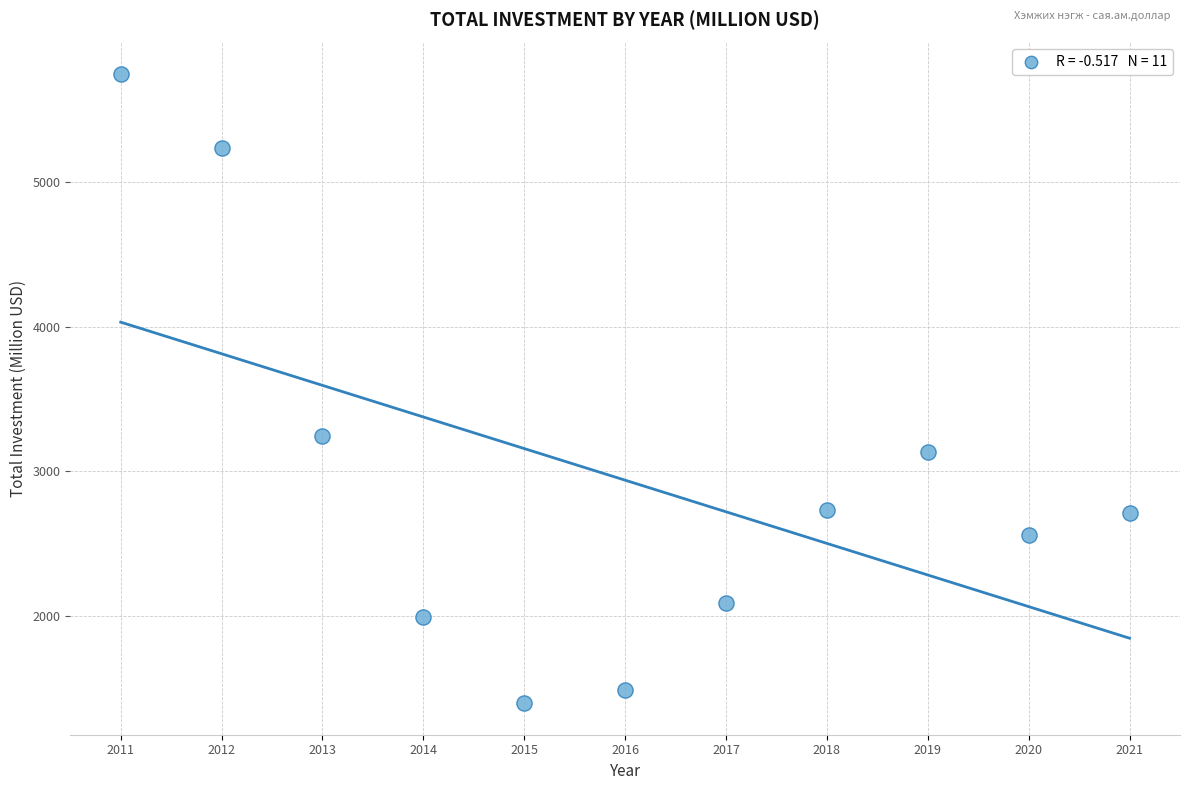

What Y value in the scatter plot is closest to 3570?

3246.1